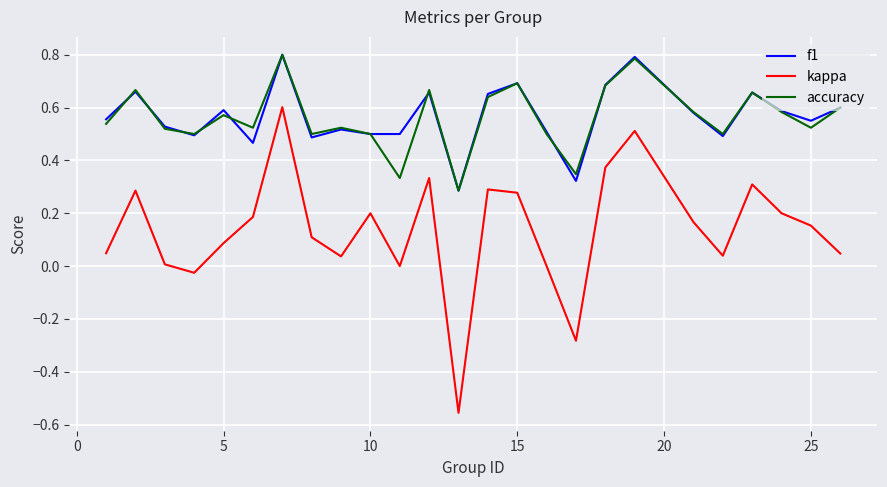

True or false: kappa and accuracy cross at least once.

False